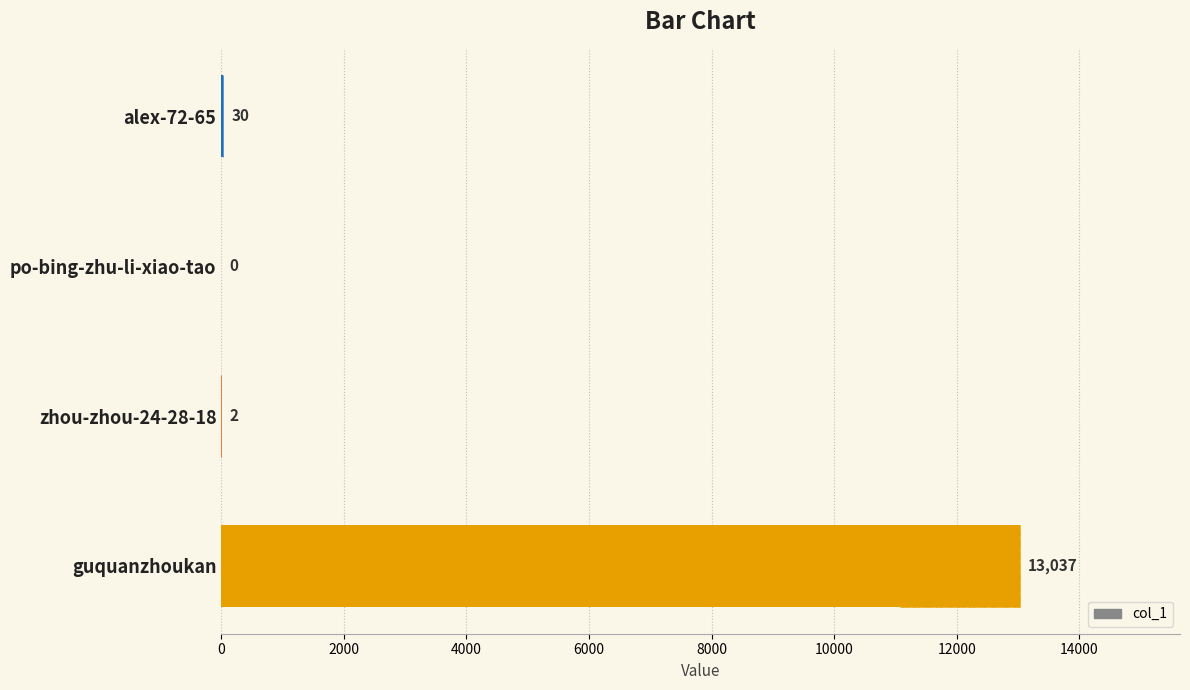

Reading left to right, transcribe all the data shown in this chart.

13037	2	0	30